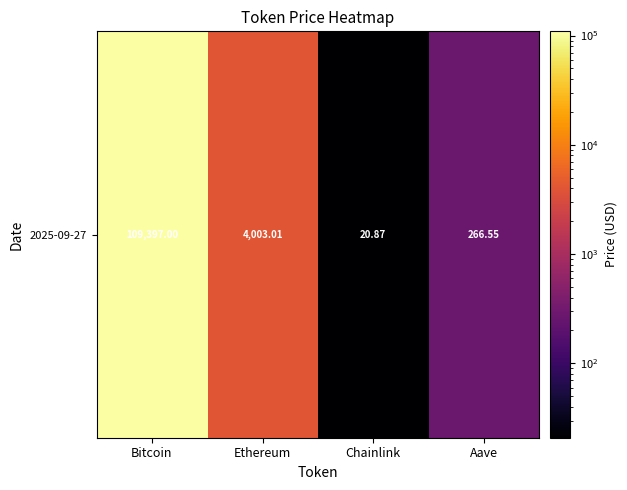

The chart shows a value of 189243.1 at Bitcoin. True or false?

False